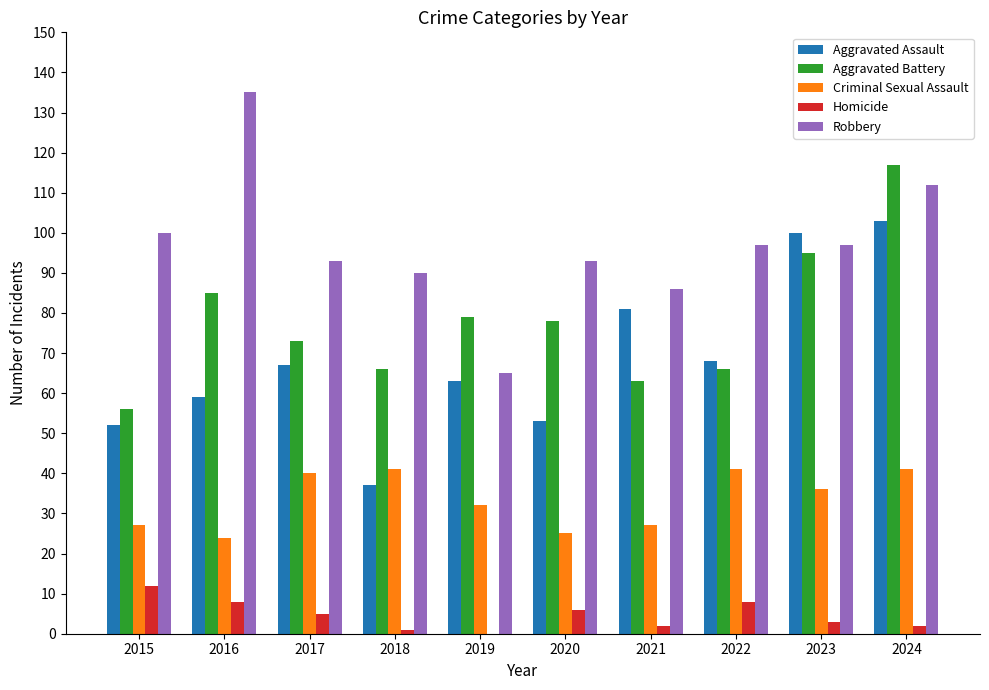

Which label corresponds to the largest value in the chart?

2016